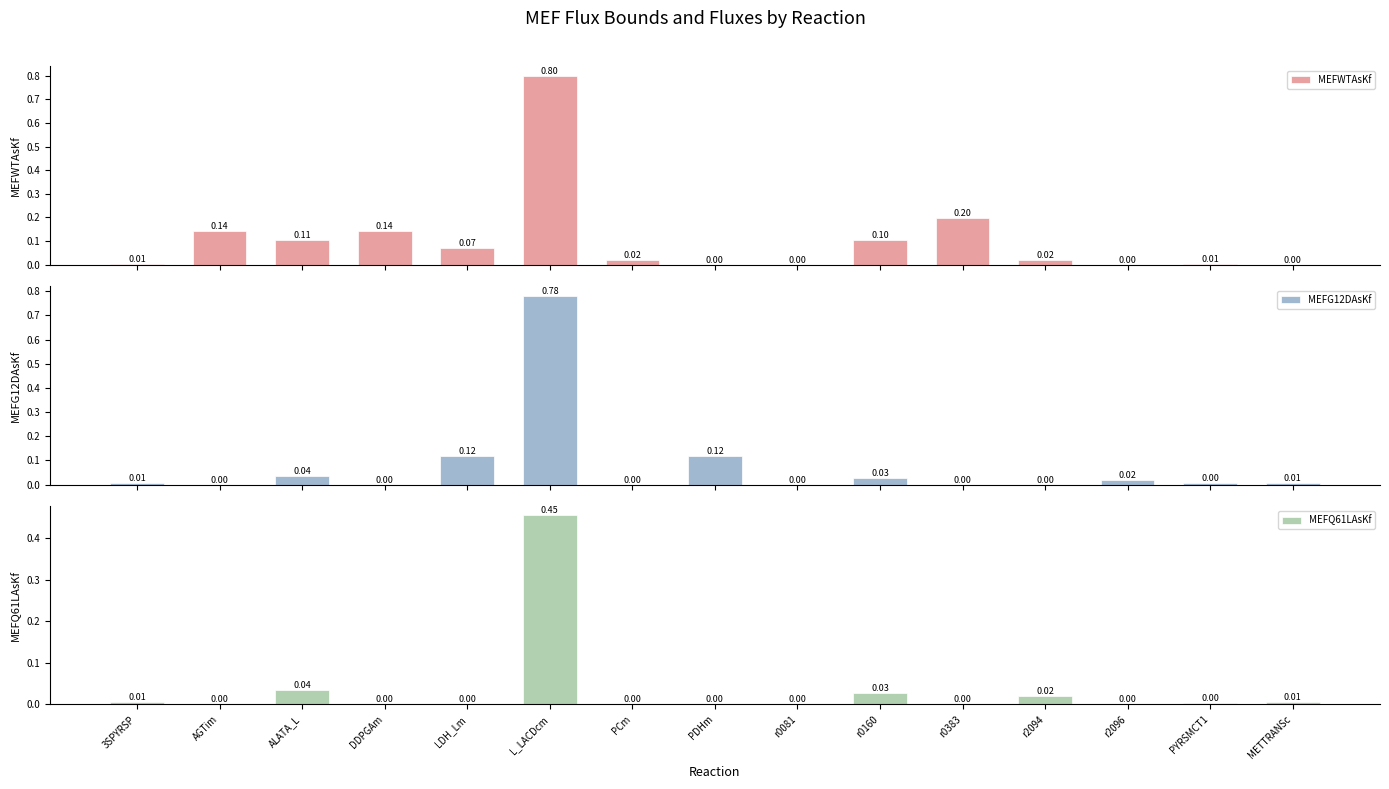

How many categories are shown in the chart?

15